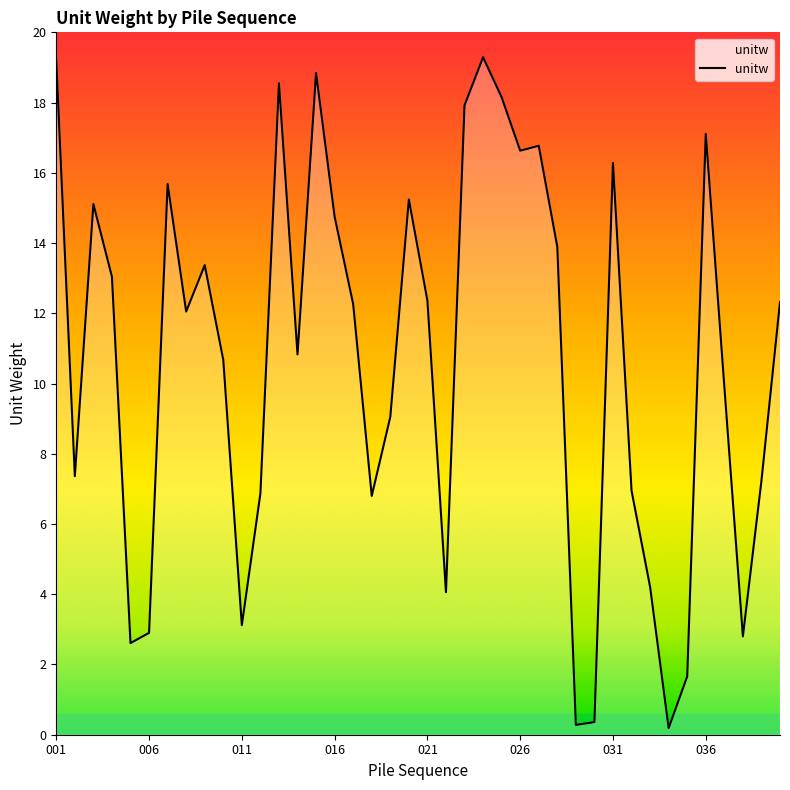

What is the greatest value displayed?

19.3